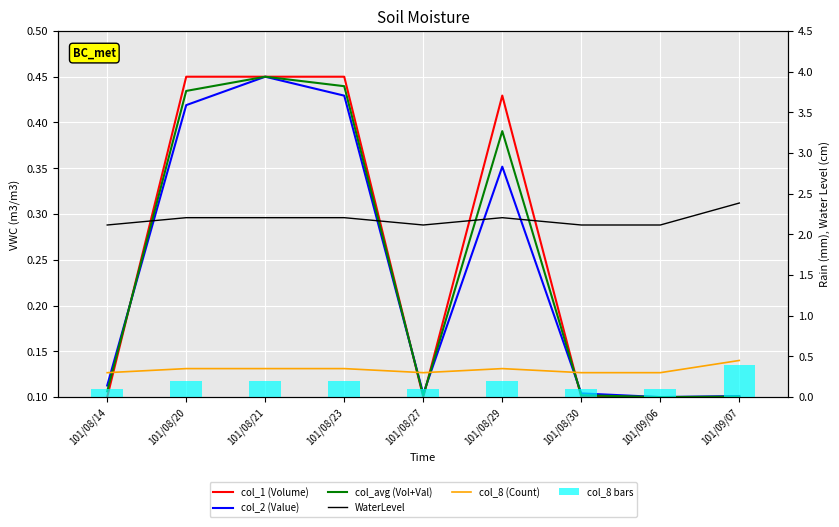

What is the total value across all series at 101/09/07?

1.5